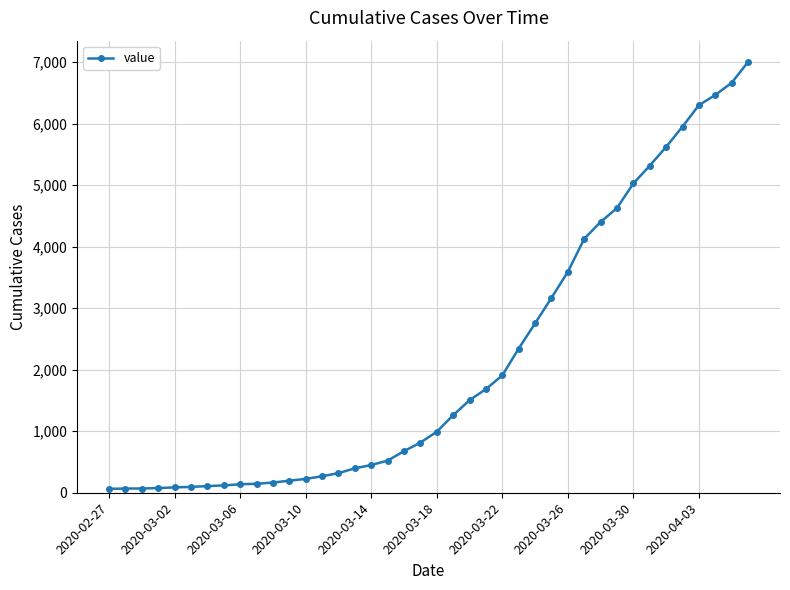

What is the average value?

2143